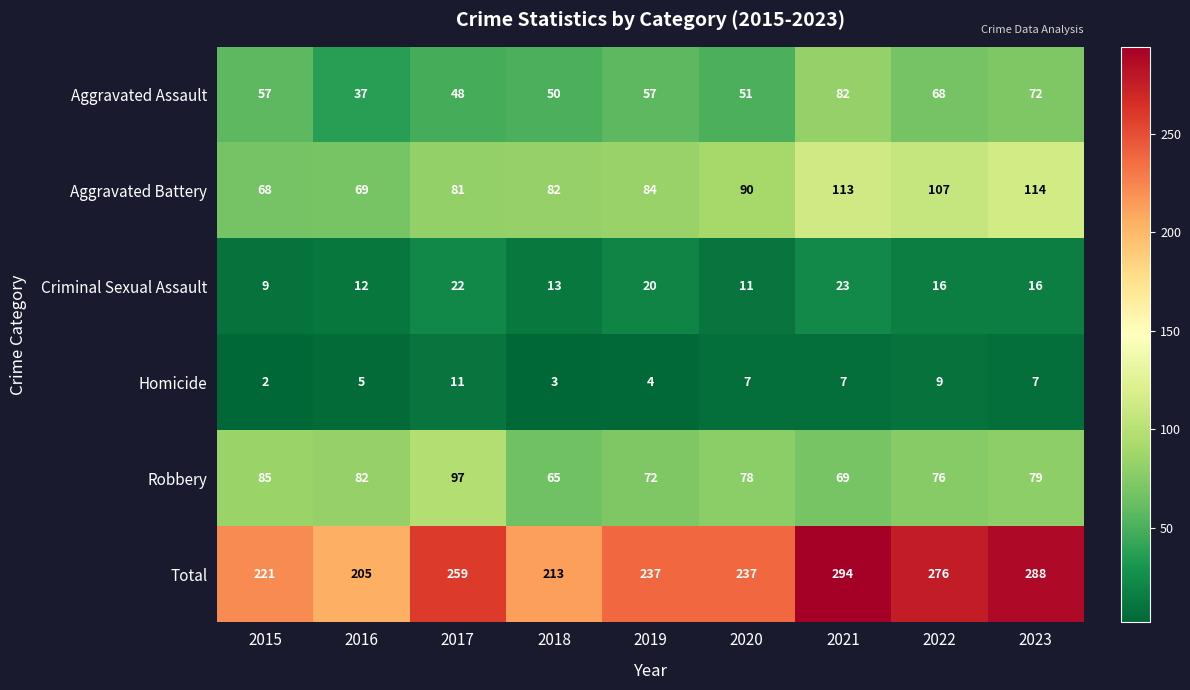

What is the smallest value displayed?

2